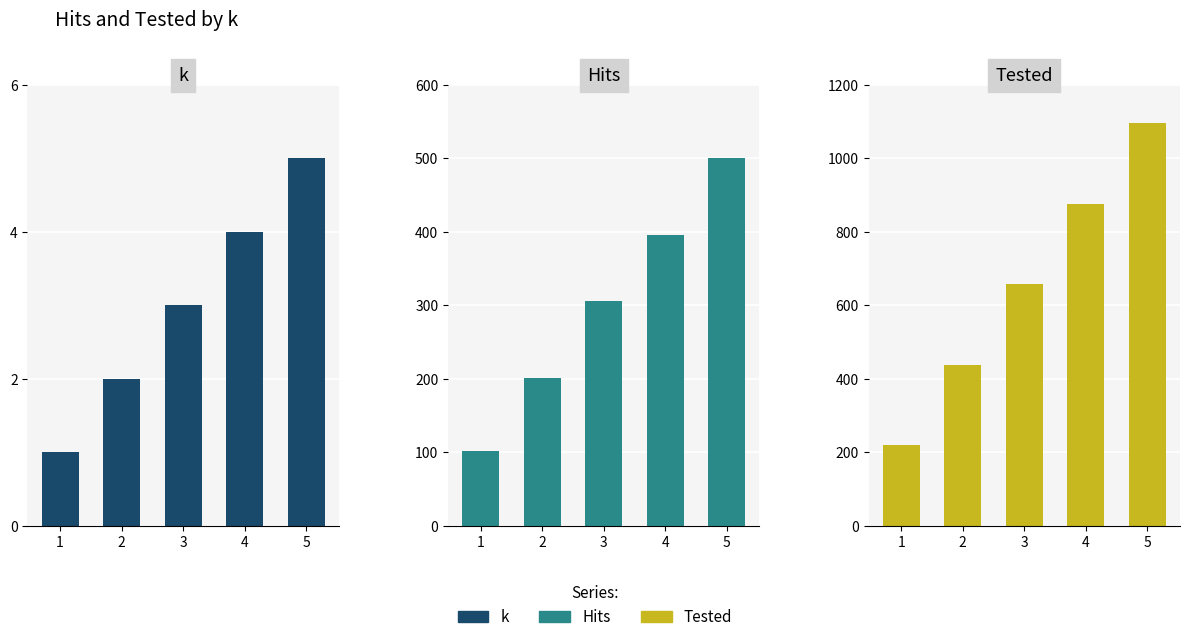

What are all the series names shown in the legend?

k, Hits, Tested